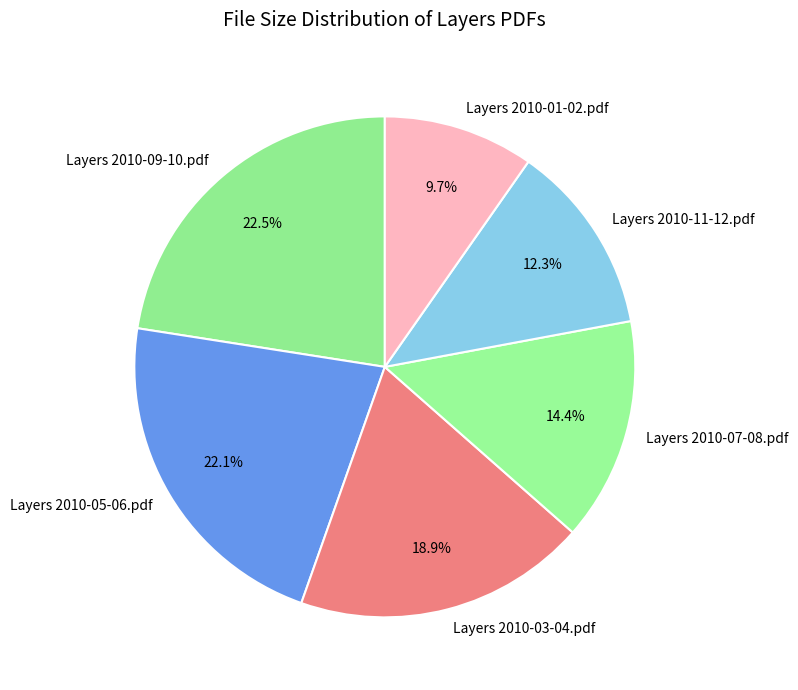

Approximately how many times larger is the value at Layers 2010-07-08.pdf compared to Layers 2010-11-12.pdf?

1.2